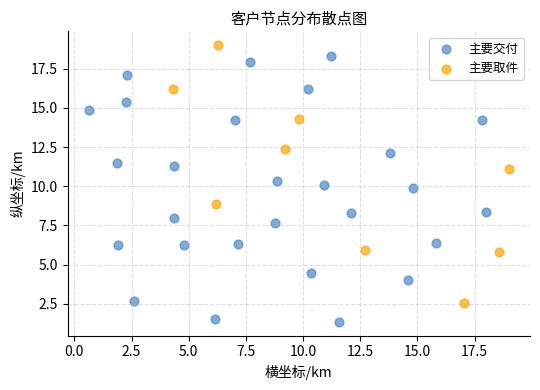

Which series reaches the minimum Y coordinate?

主要交付